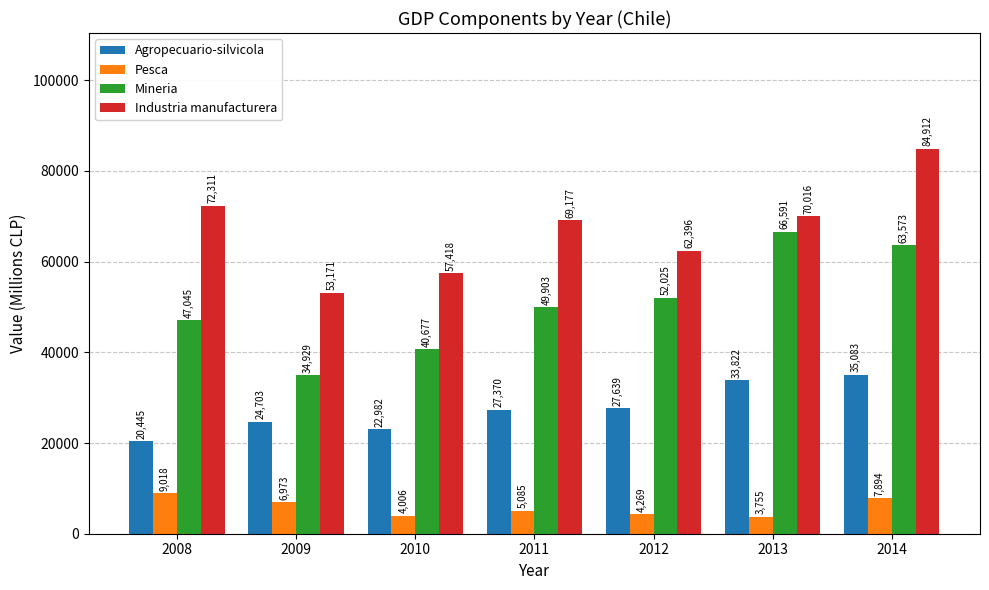

List the series in order of their peak value, highest first.

Industria manufacturera, Mineria, Agropecuario-silvicola, Pesca